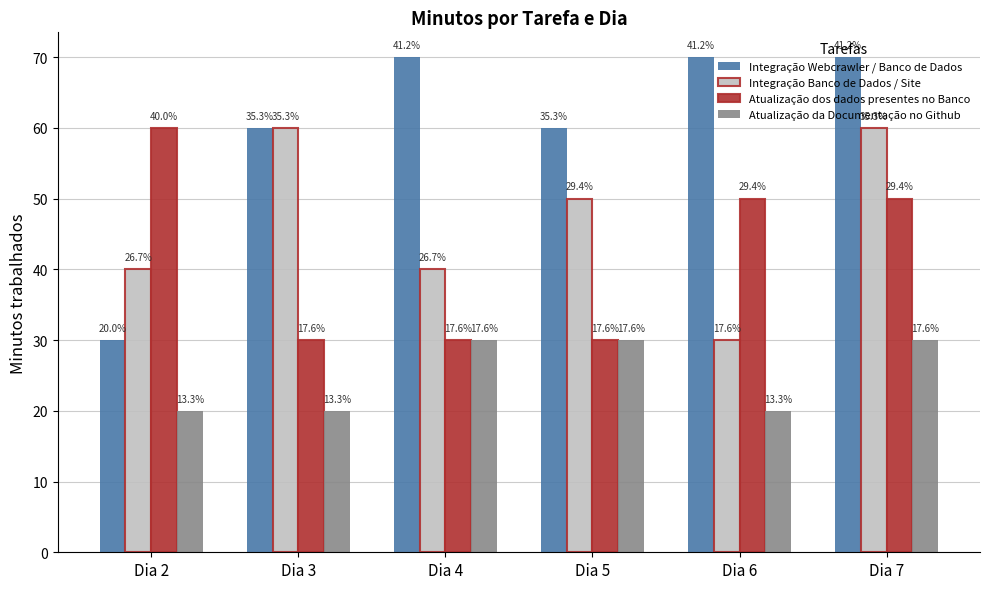

What is the difference between the Integração Webcrawler / Banco de Dados values at Dia 2 and Dia 4?

40